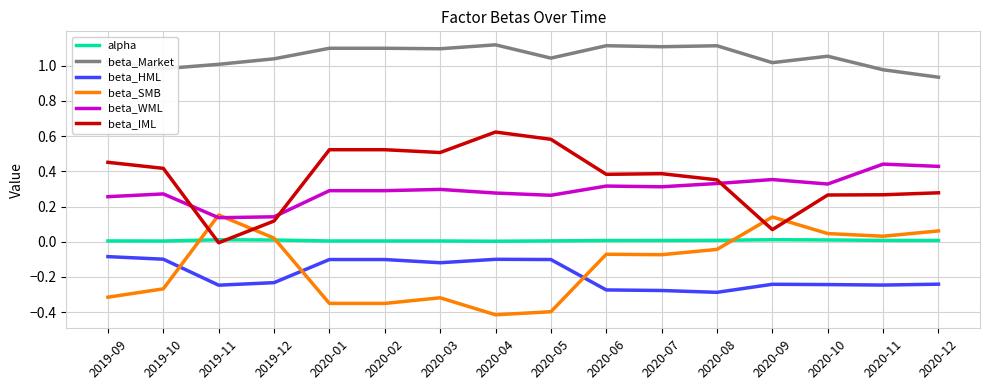

At how many categories does at least one series exceed 0?

16